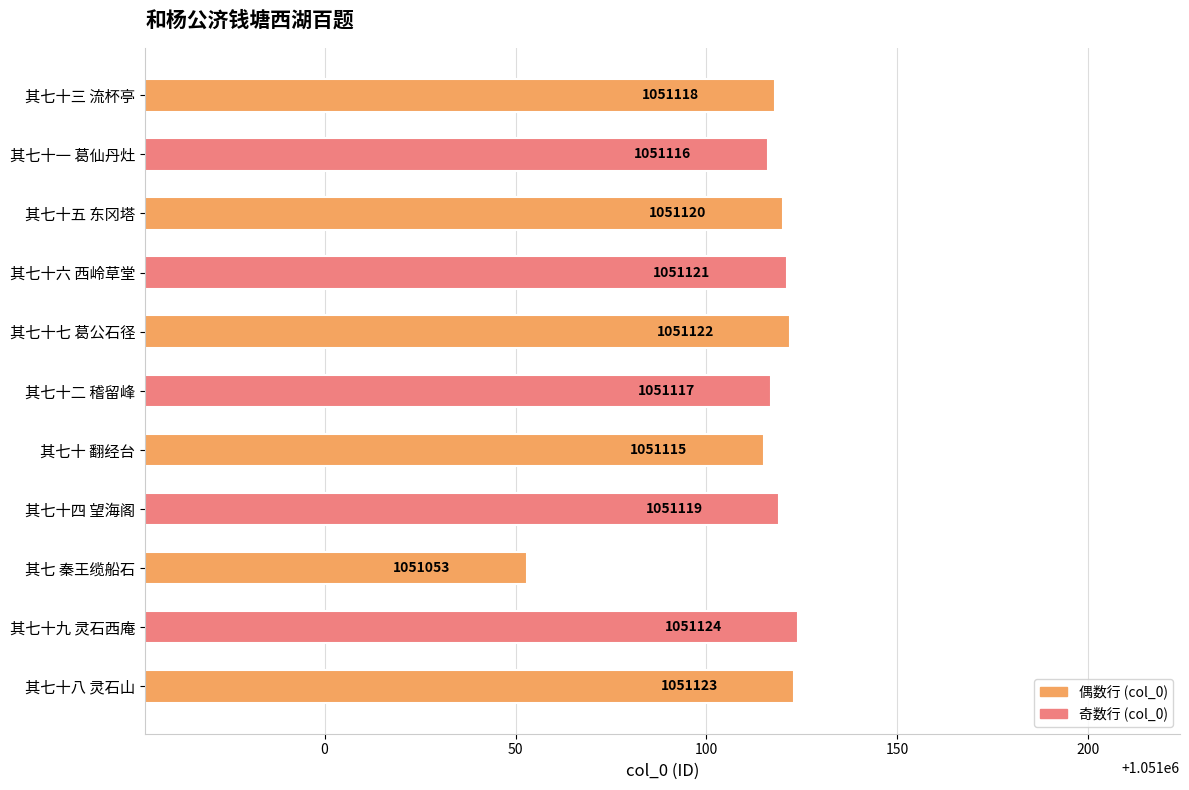

Reading bottom to top, what are all the values shown in this chart?

1051123	1051124	1051053	1051119	1051115	1051117	1051122	1051121	1051120	1051116	1051118